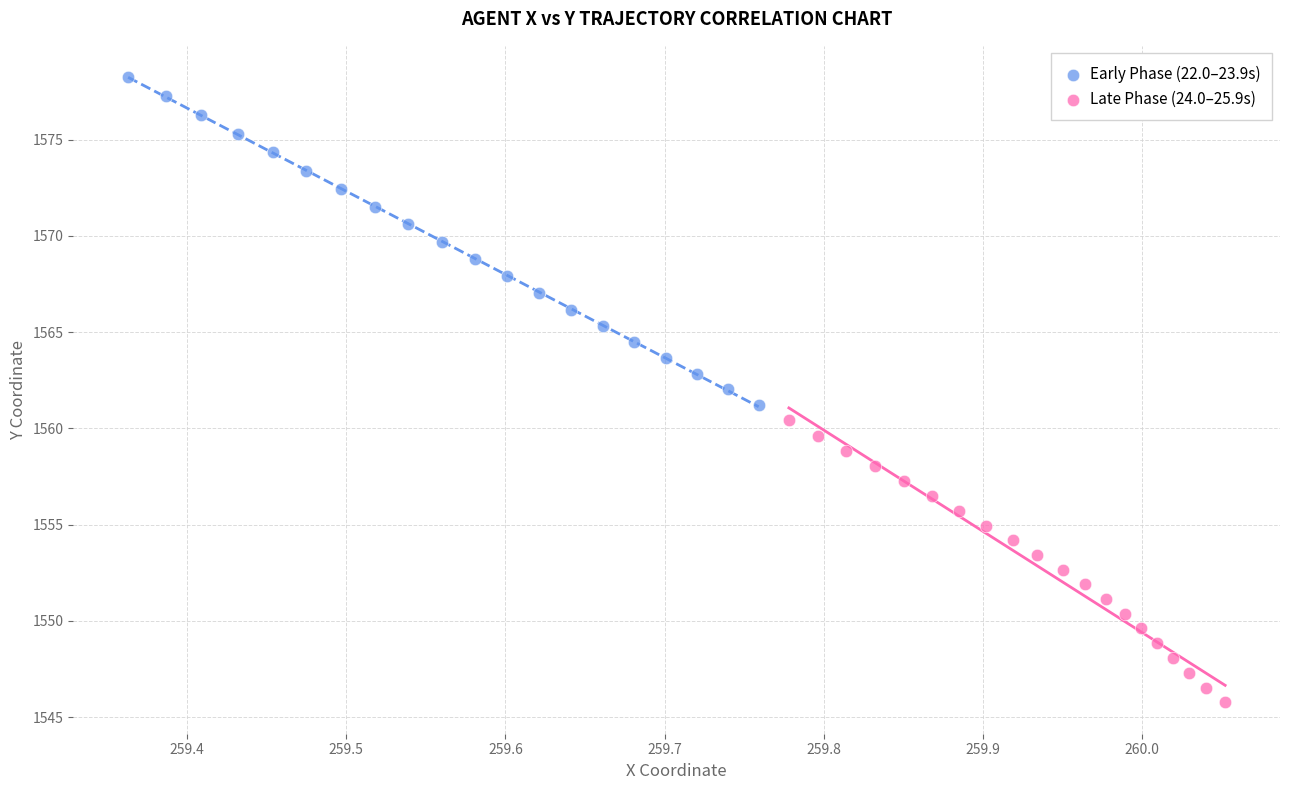

Which series has the widest spread of Y values?

Early Phase (22.0–23.9s)